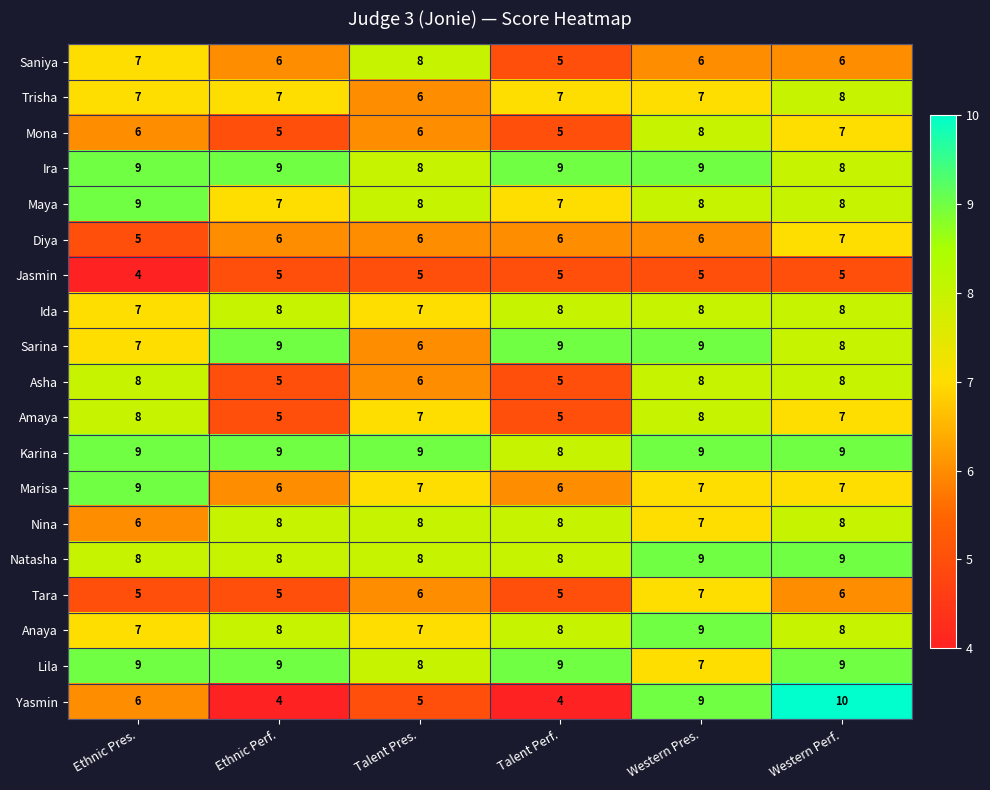

Which category has the highest value across all series?

Western Perf.